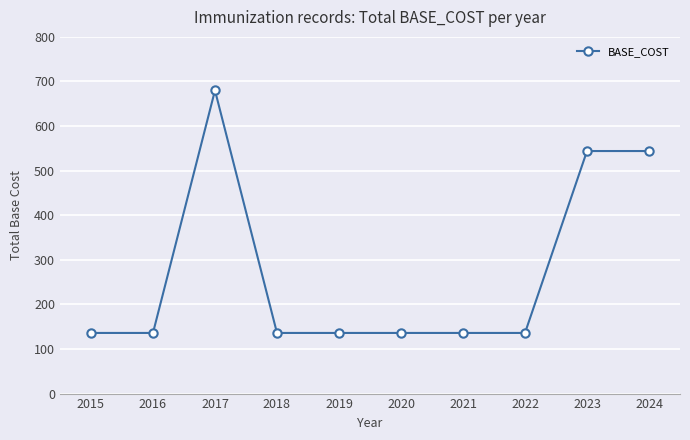

Reading left to right, extract all data points from this chart.

2015=136	2016=136	2017=680	2018=136	2019=136	2020=136	2021=136	2022=136	2023=544	2024=544